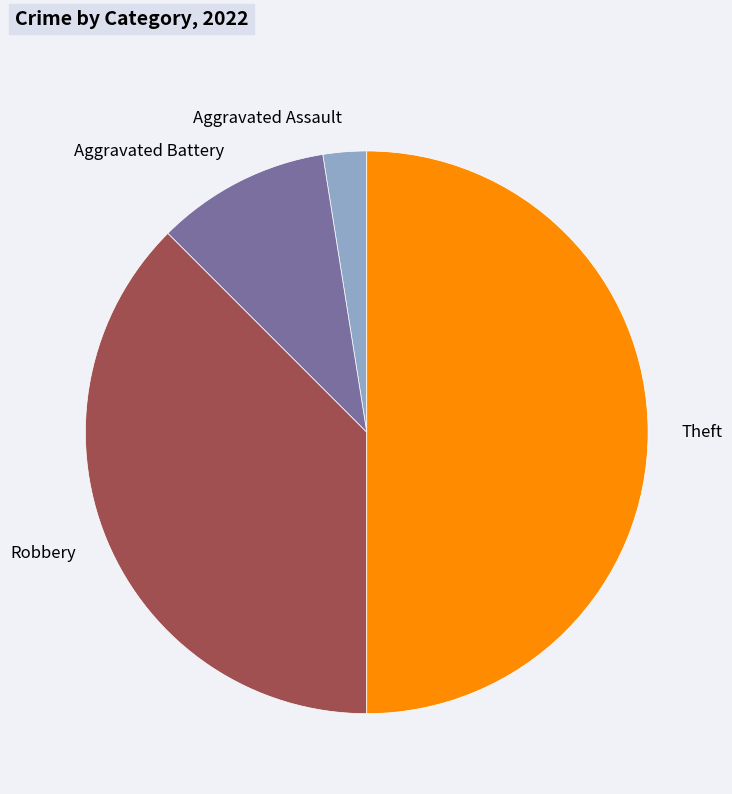

True or false: Theft accounts for 41% of the total.

False